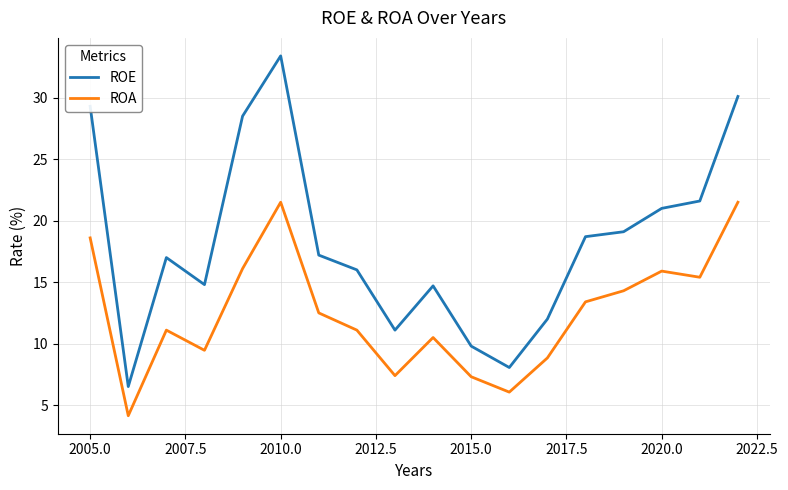

Which series has the largest range (max minus min)?

ROE